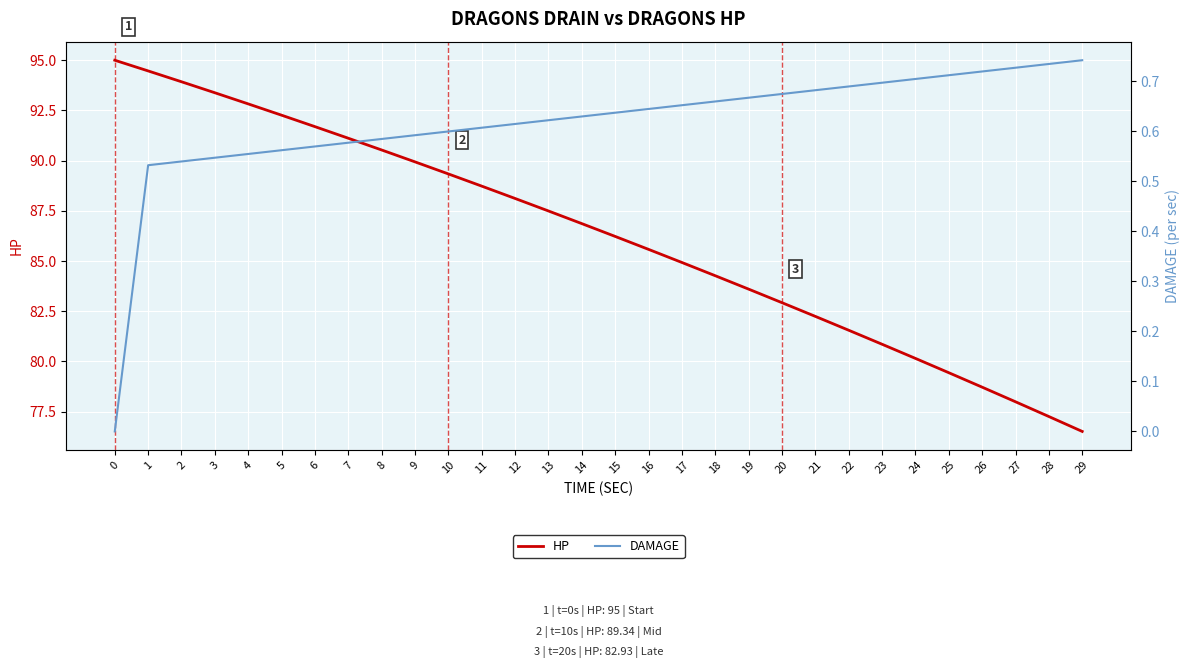

At which label is HP closest to 85?

17